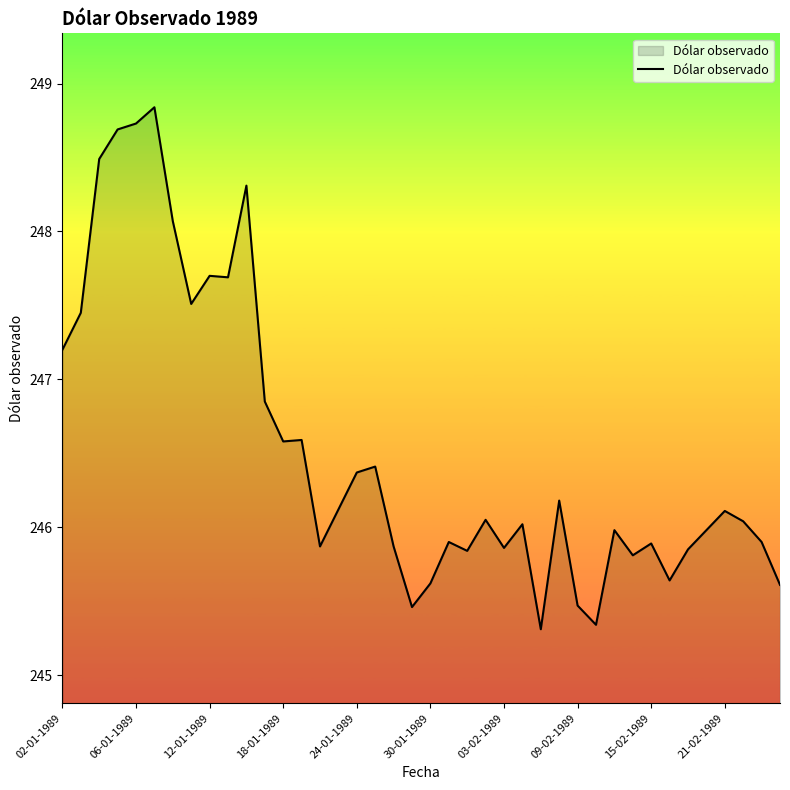

What is the greatest value displayed?

248.8